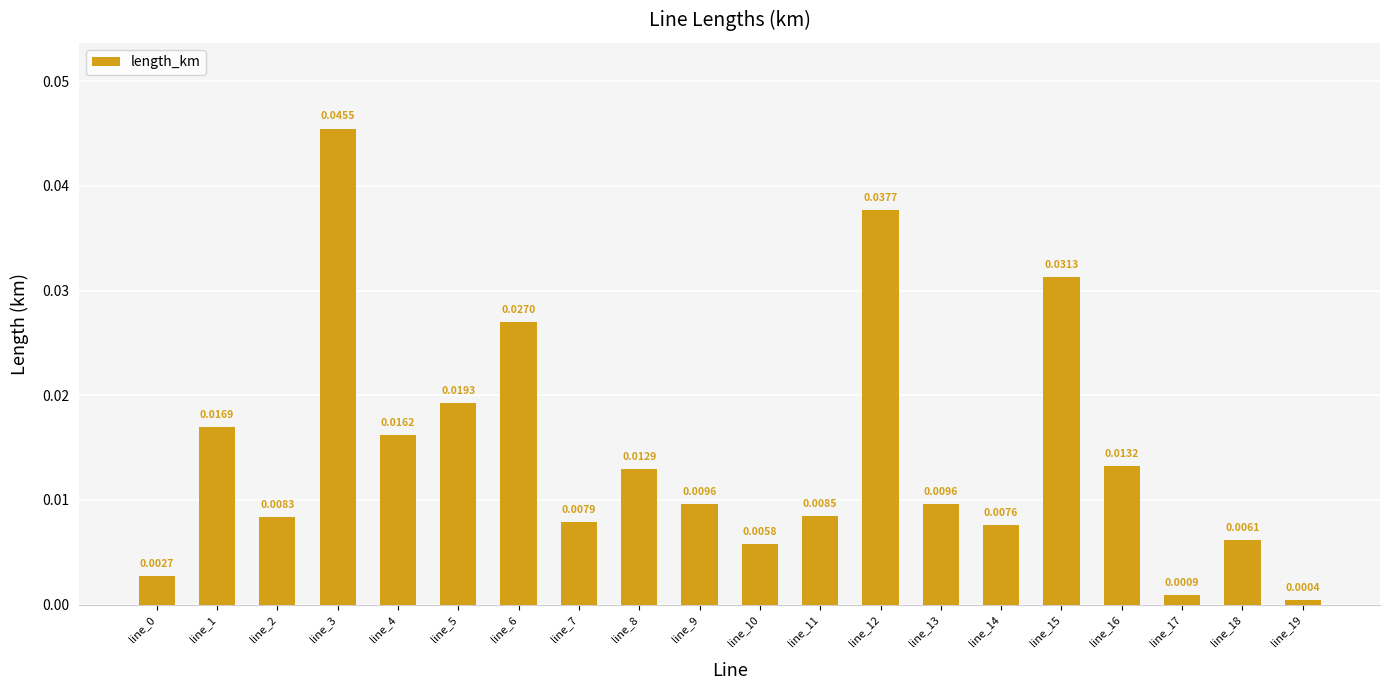

How many bars are there in total?

20